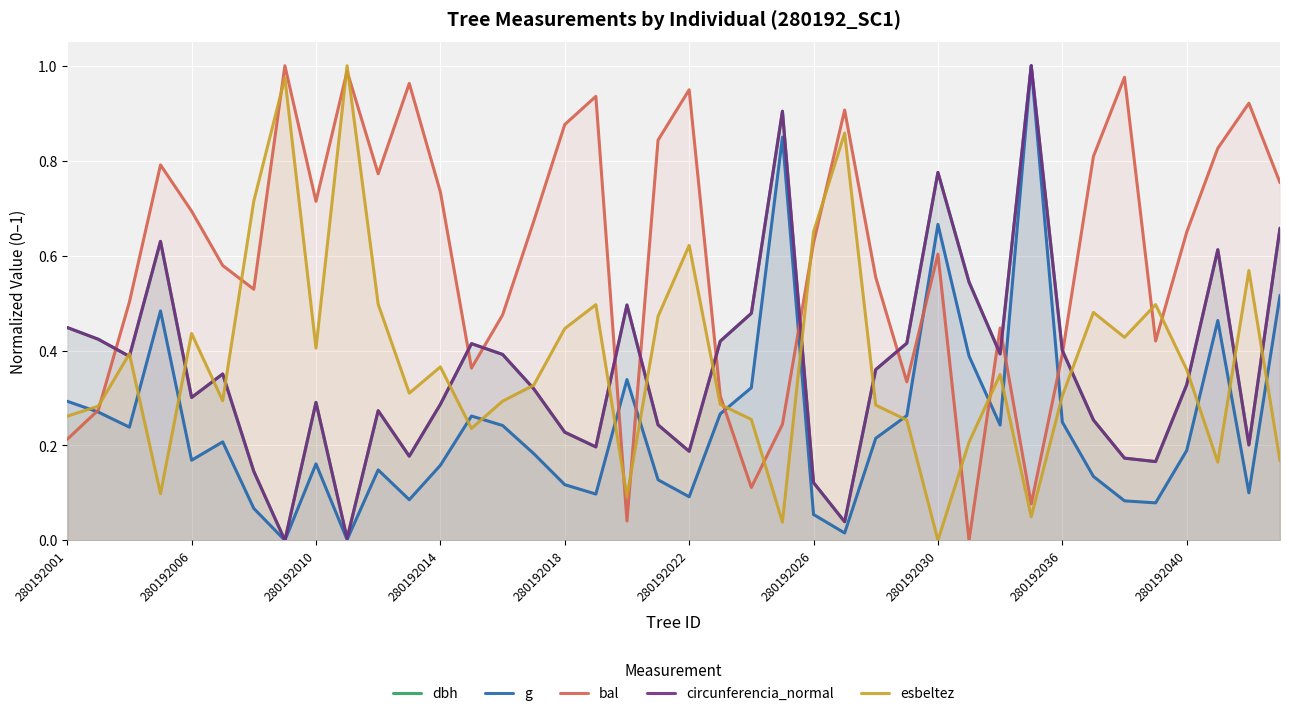

At which category does the chart reach its peak across all series?

31